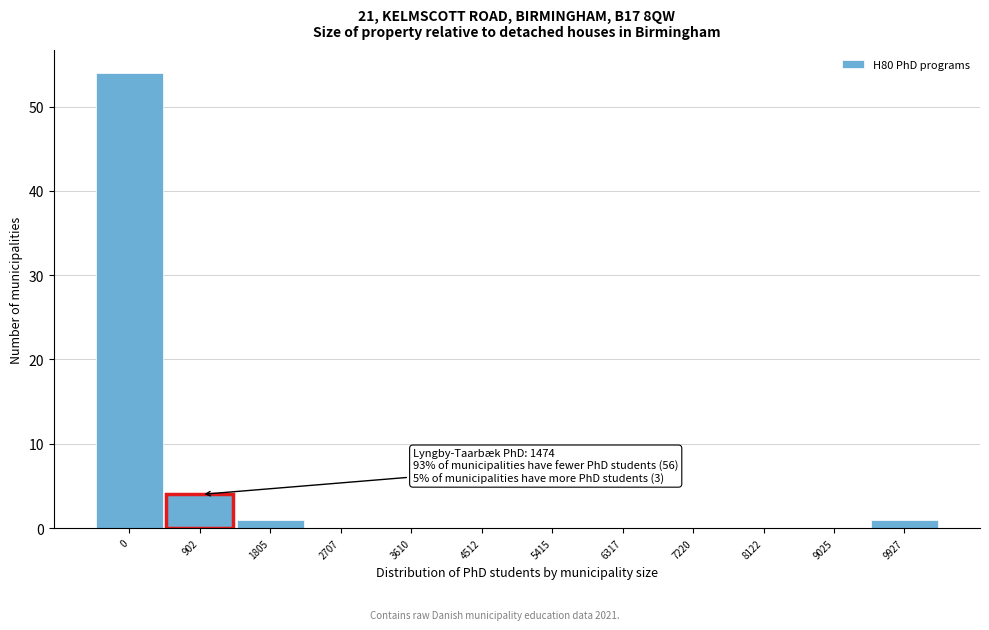

Reading left to right, what are all the values shown in this chart?

0=54	902=4	1805=1	2707=0	3610=0	4512=0	5415=0	6317=0	7220=0	8122=0	9025=0	9927=1